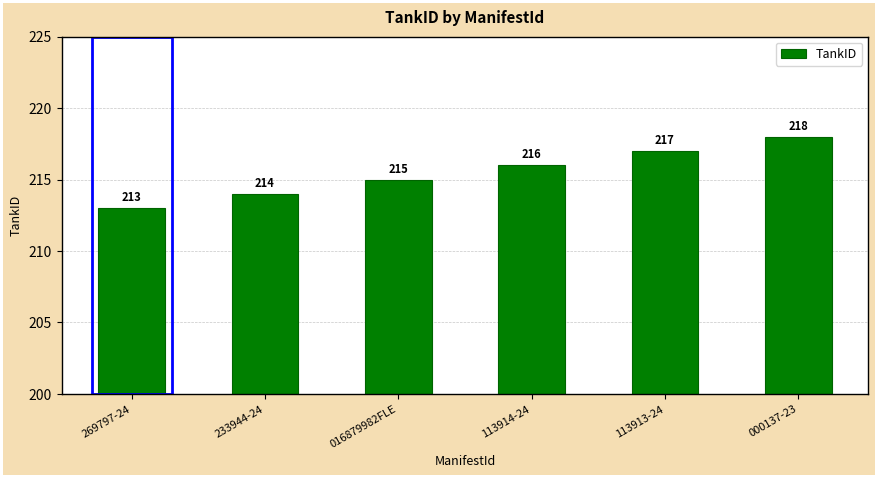

Does the chart contain any negative values?

No